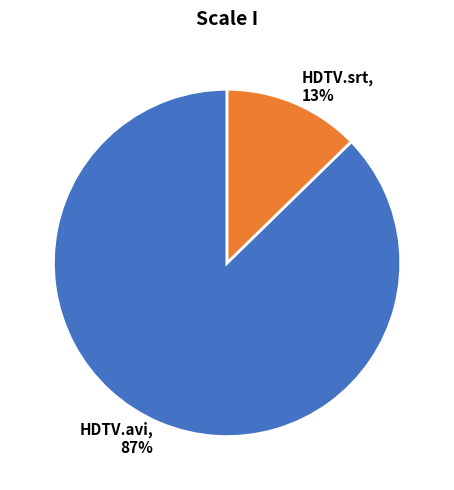

True or false: HDTV.avi accounts for 87% of the total.

True